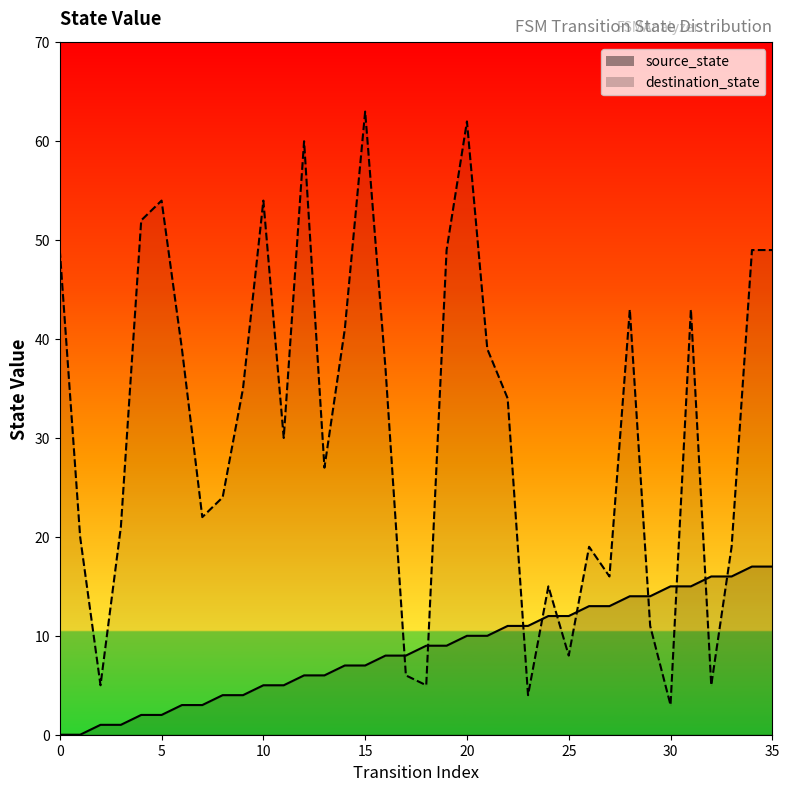

Is the value of destination_state at 34 greater than the value of source_state at 20?

Yes